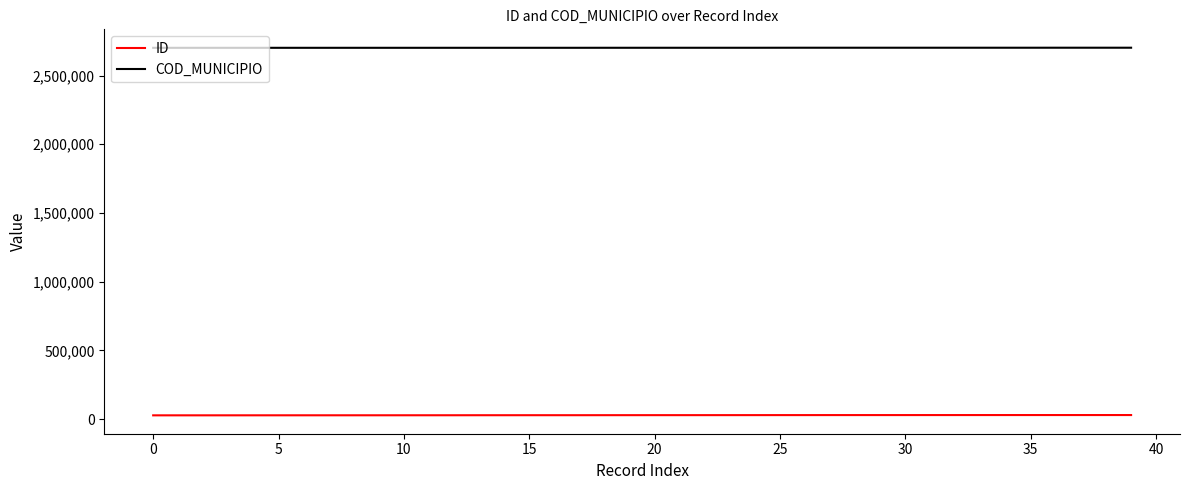

True or false: COD_MUNICIPIO and ID intersect in this chart.

False